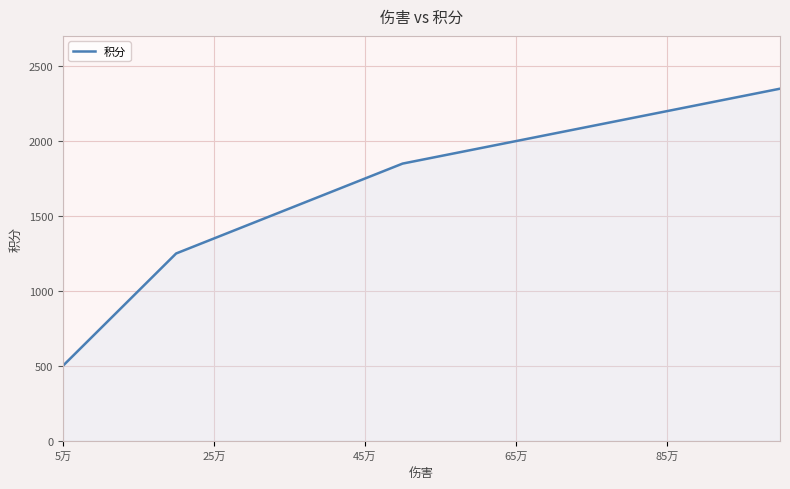

What is the difference between the maximum and minimum values?

1850